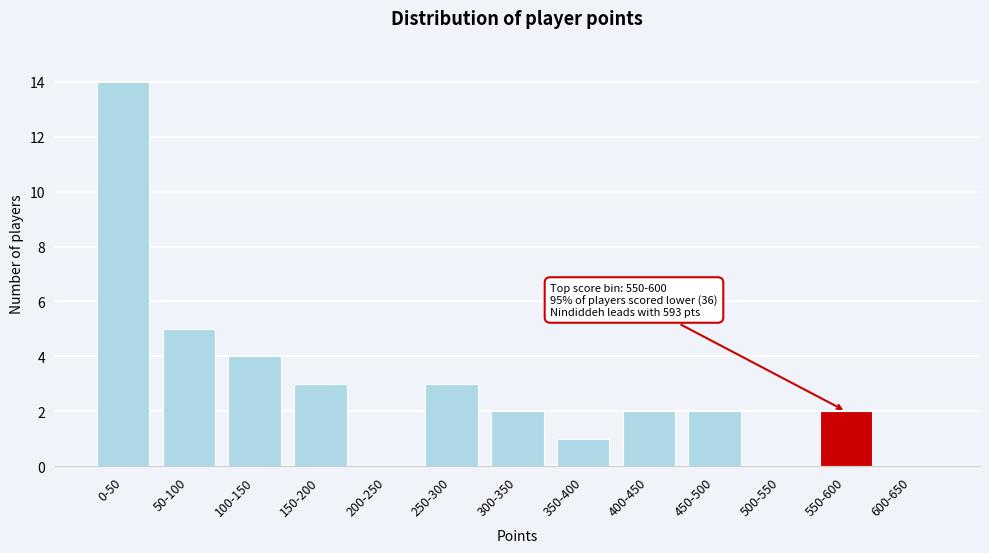

Reading left to right, what are all the values shown in this chart?

0-50=14	50-100=5	100-150=4	150-200=3	200-250=0	250-300=3	300-350=2	350-400=1	400-450=2	450-500=2	500-550=0	550-600=2	600-650=0